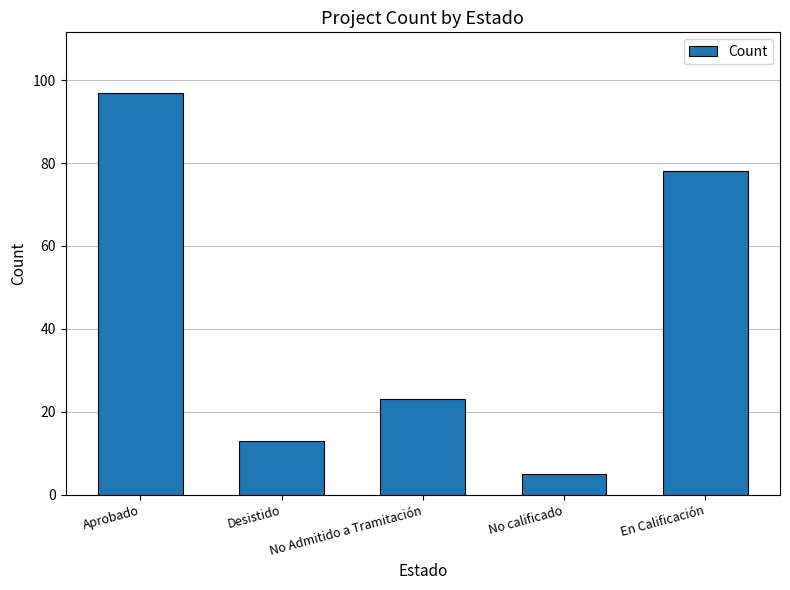

What position from the right is No Admitido a Tramitación?

3